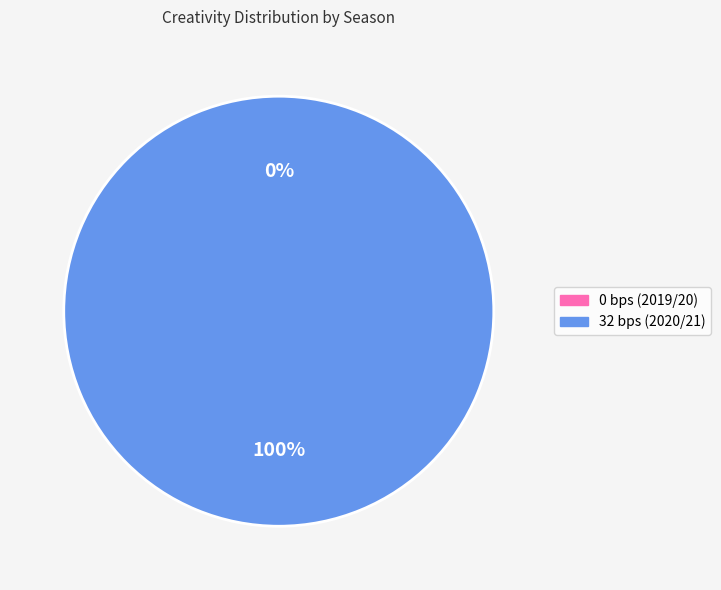

True or false: 0 bps (2019/20) accounts for 0% of the total.

True